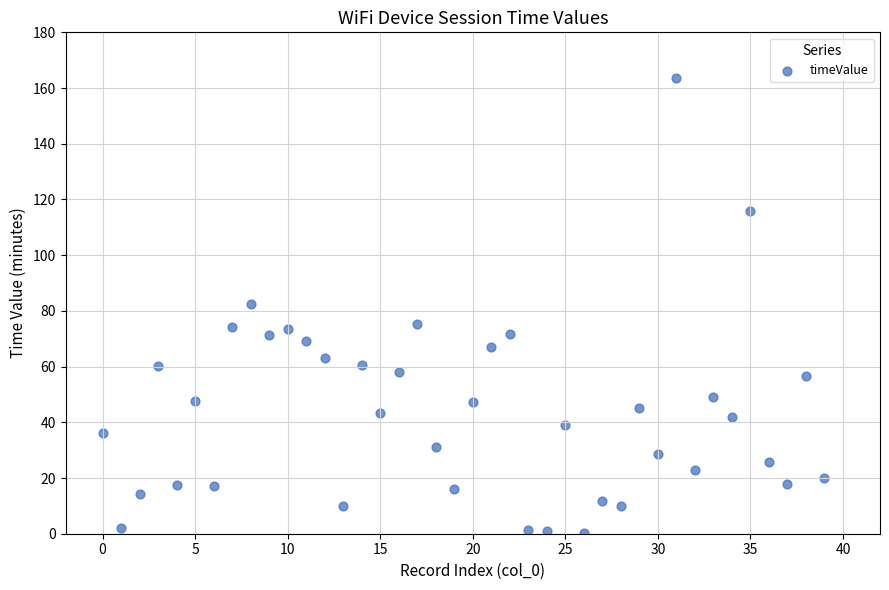

What is the range of Y values (max minus min)?

163.6